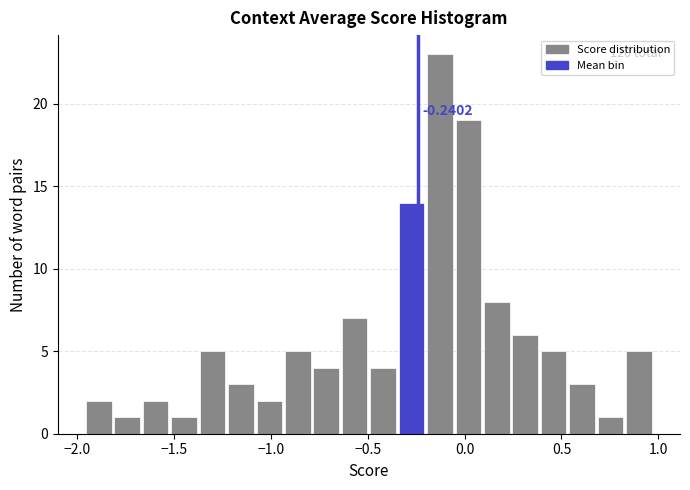

Around what value on the x-axis is the tallest bar? Give the approximate position of its centre, as read against the axis.

-0.15